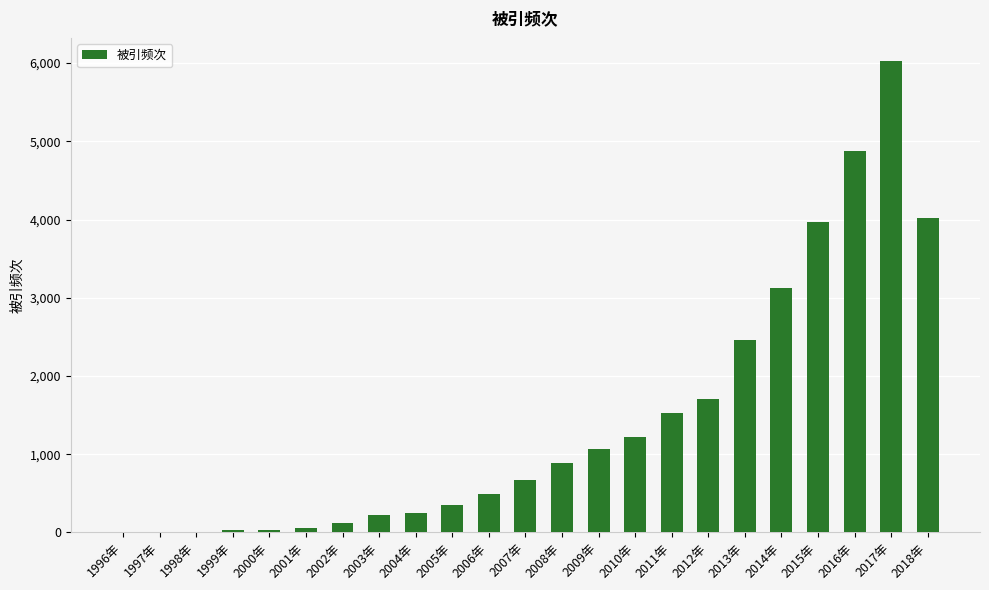

How many distinct data groups are displayed?

1